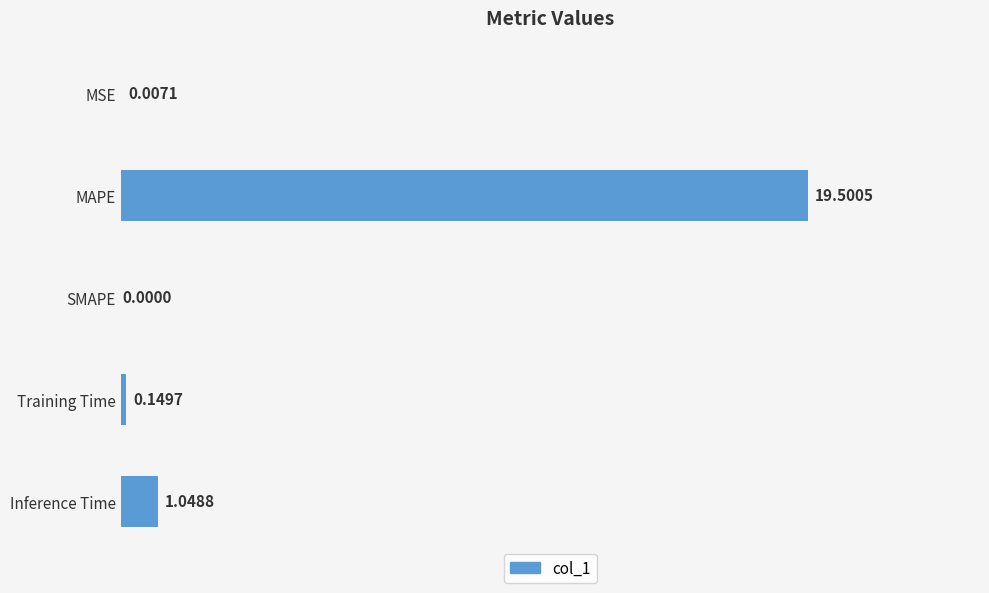

What is the sum of the values at Inference Time and MSE?

1.1